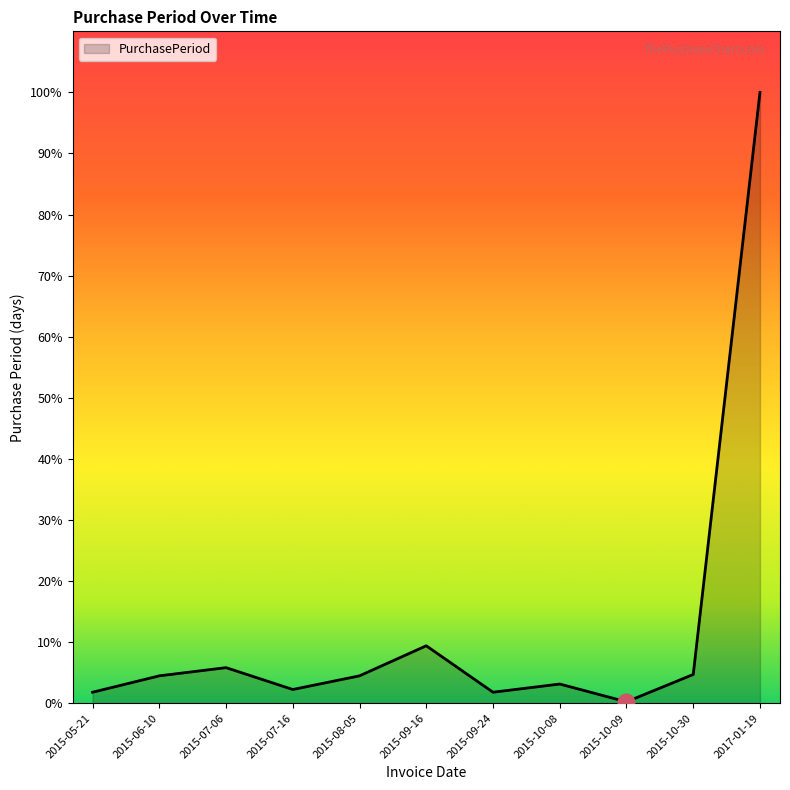

Does the chart have visible grid lines?

No